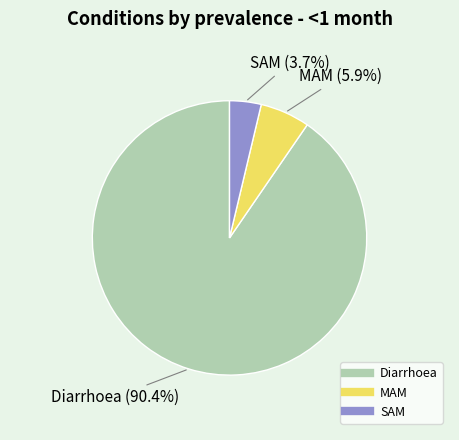

True or false: MAM accounts for 6% of the total.

True